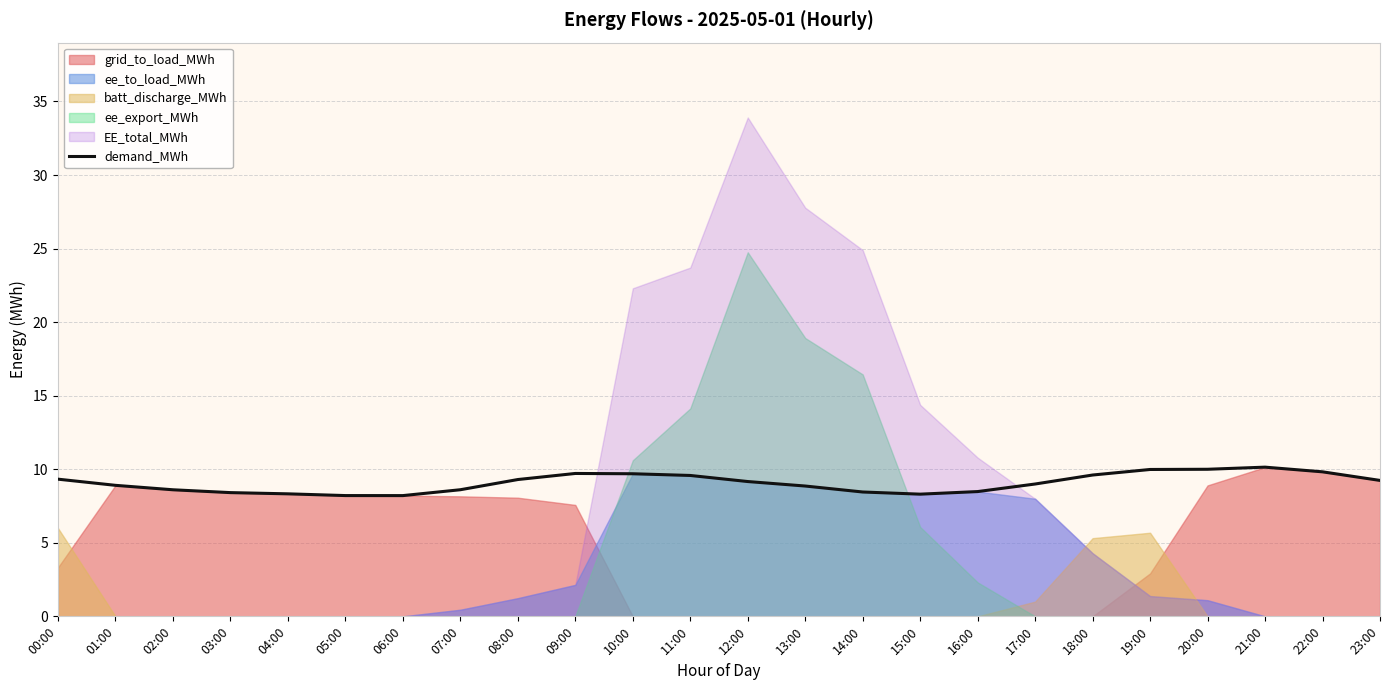

True or false: demand_MWh has a value of 9.7 at 09:00.

True